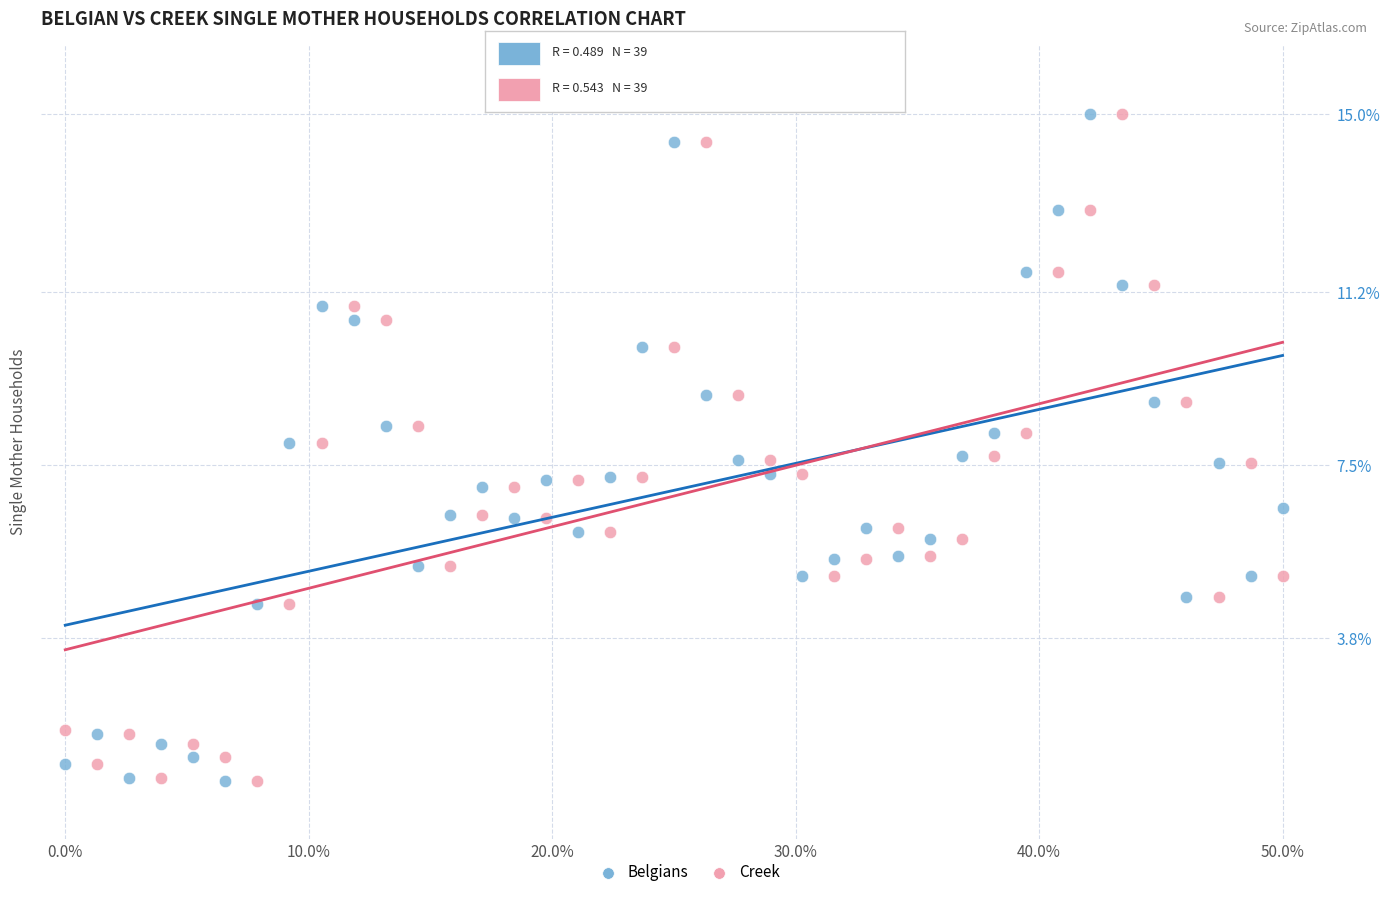

What is the X range (max minus min) for the scatter plot?

50.0